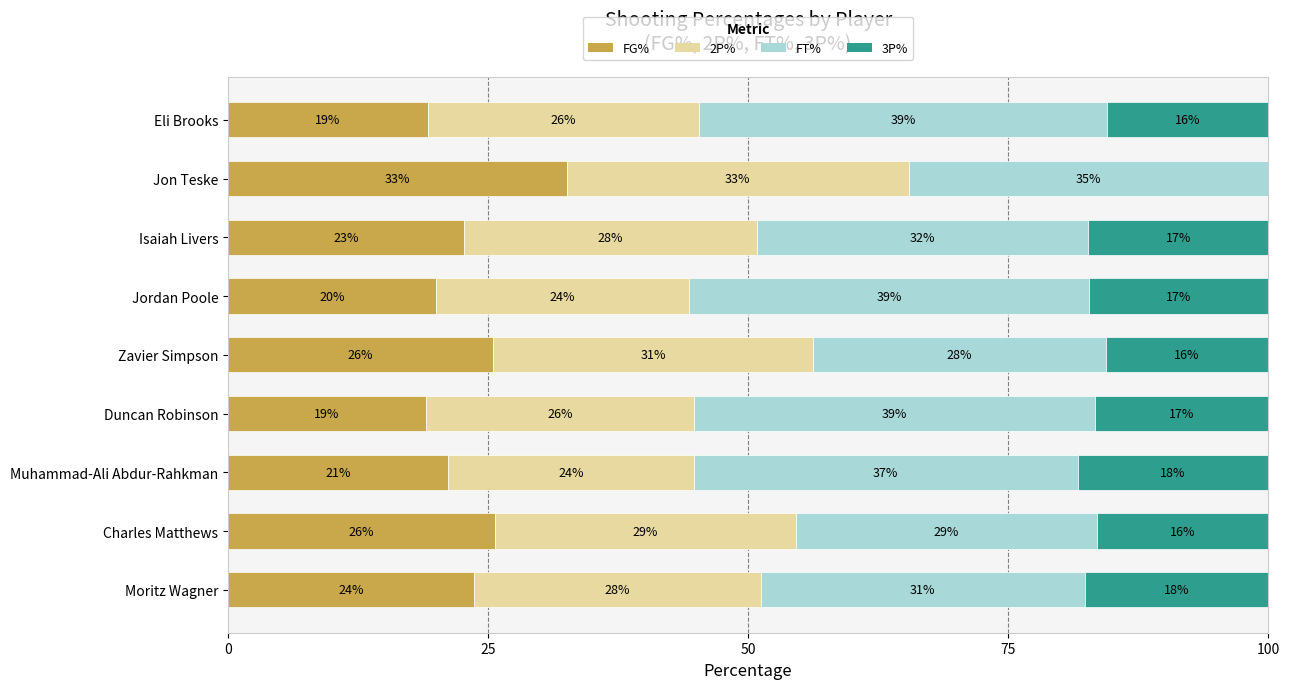

At which label does FG% reach its peak?

Jon Teske